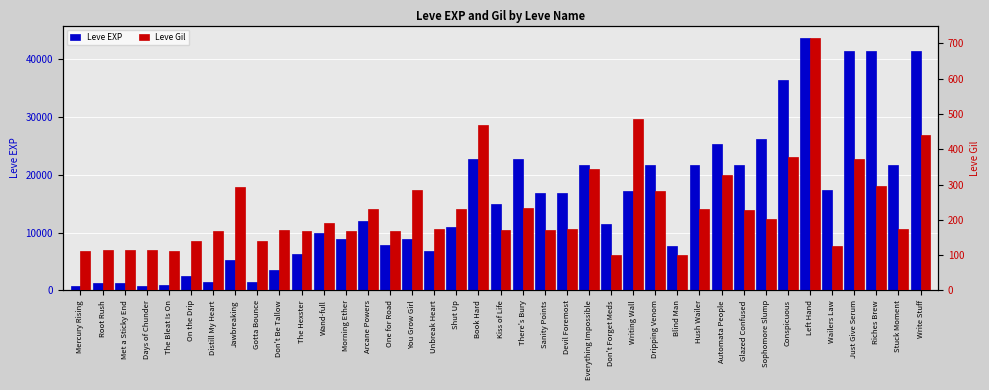

Which series has the largest total across all categories?

Leve EXP